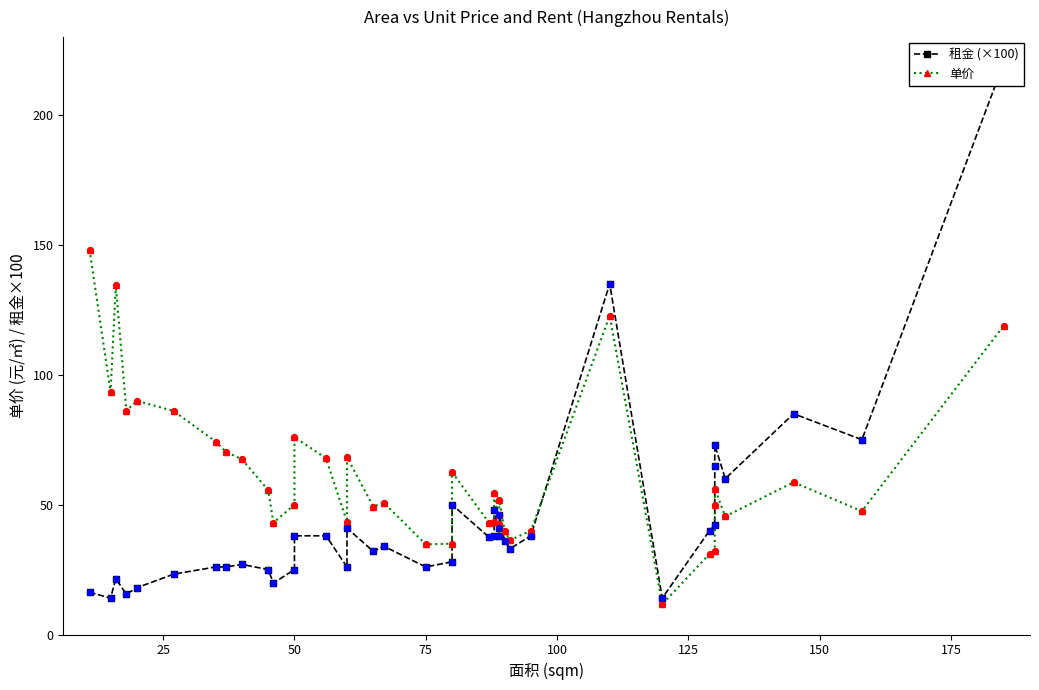

Which series reaches the maximum Y coordinate?

租金 (×100)